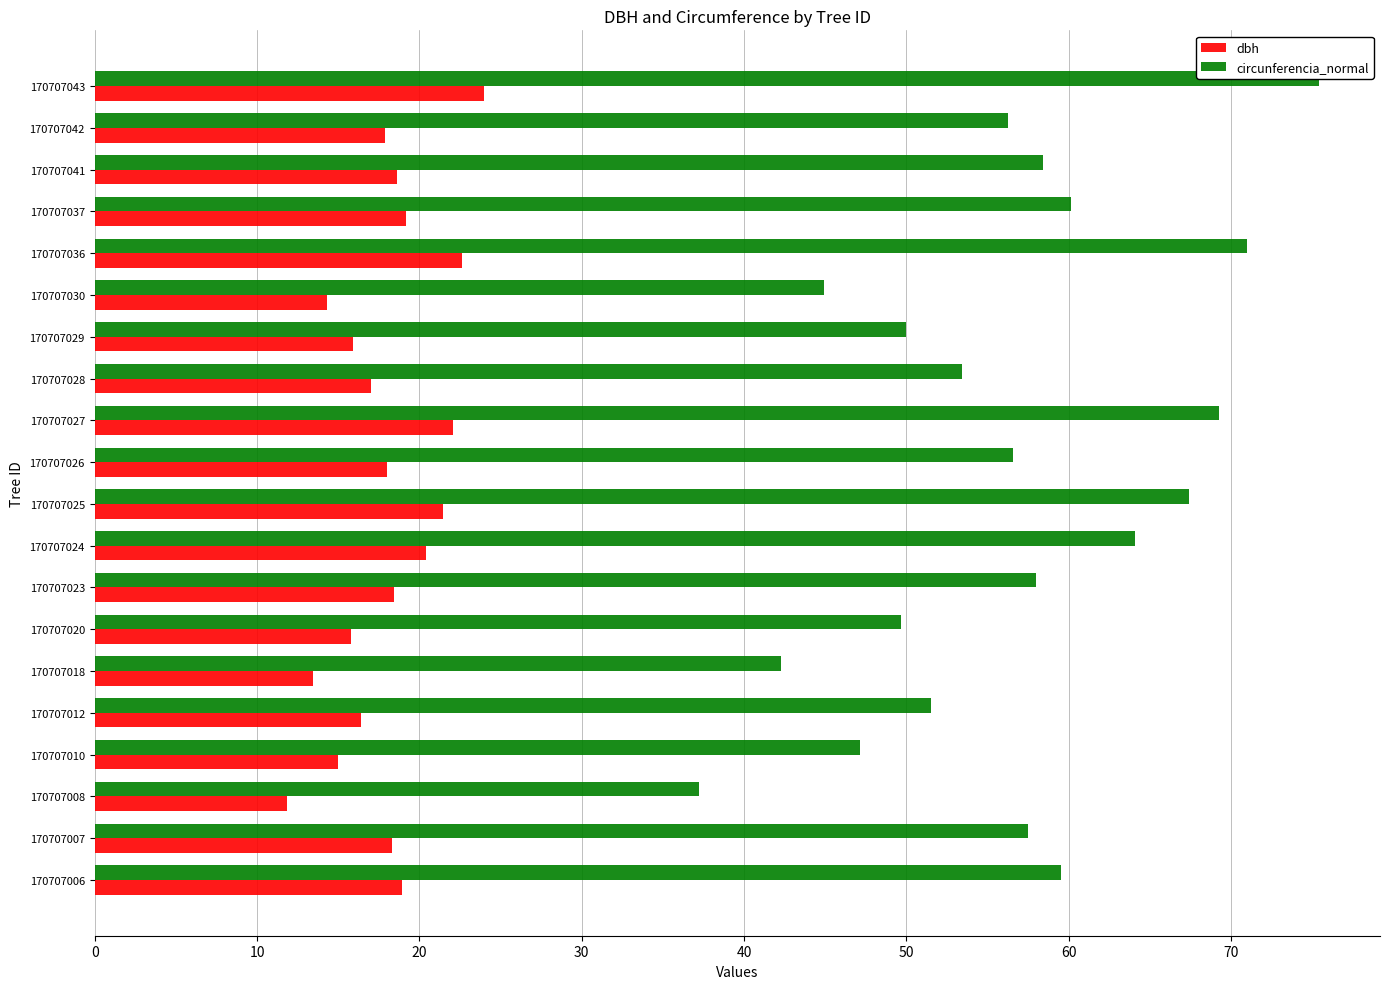

What is the sum of all circunferencia_normal values?

1129.5